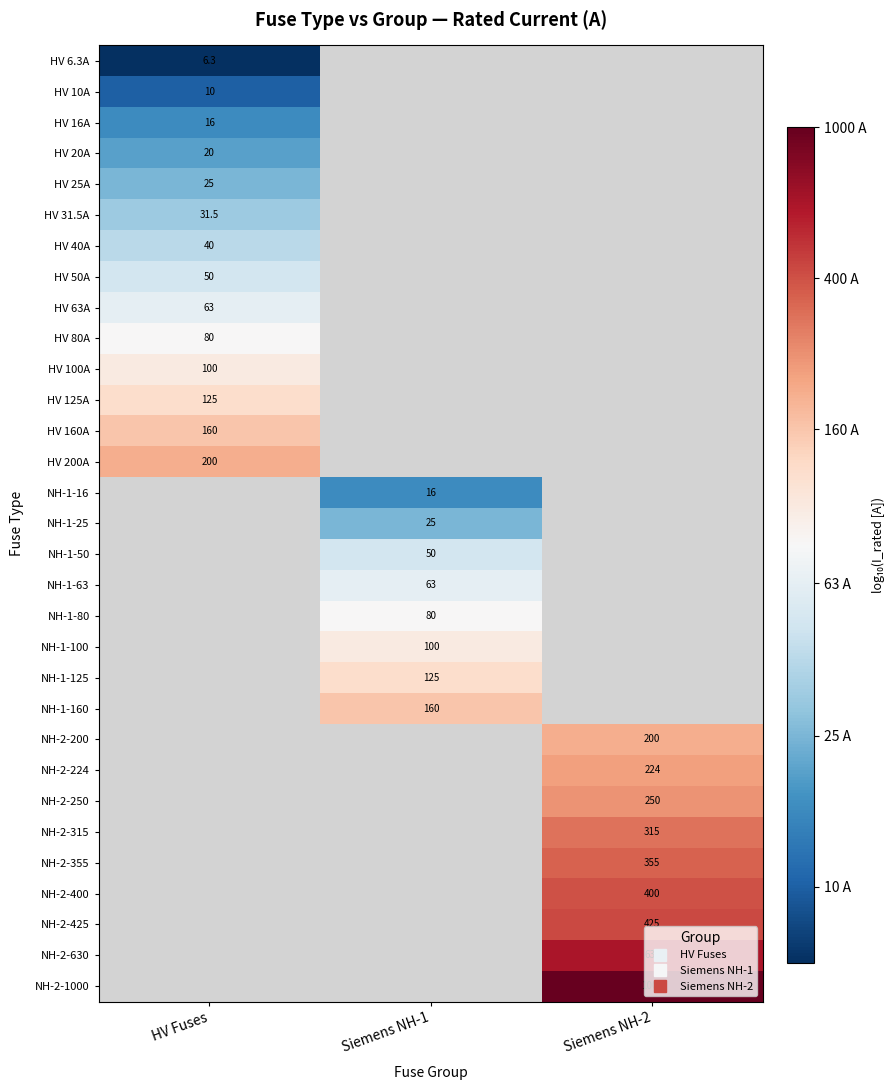

Rank the series at HV Fuses from lowest to highest value.

HV 6.3A, HV 10A, HV 16A, HV 20A, HV 25A, HV 31.5A, HV 40A, HV 50A, HV 63A, HV 80A, HV 100A, HV 125A, HV 160A, HV 200A, NH-1-16, NH-1-25, NH-1-50, NH-1-63, NH-1-80, NH-1-100, NH-1-125, NH-1-160, NH-2-200, NH-2-224, NH-2-250, NH-2-315, NH-2-355, NH-2-400, NH-2-425, NH-2-630, NH-2-1000